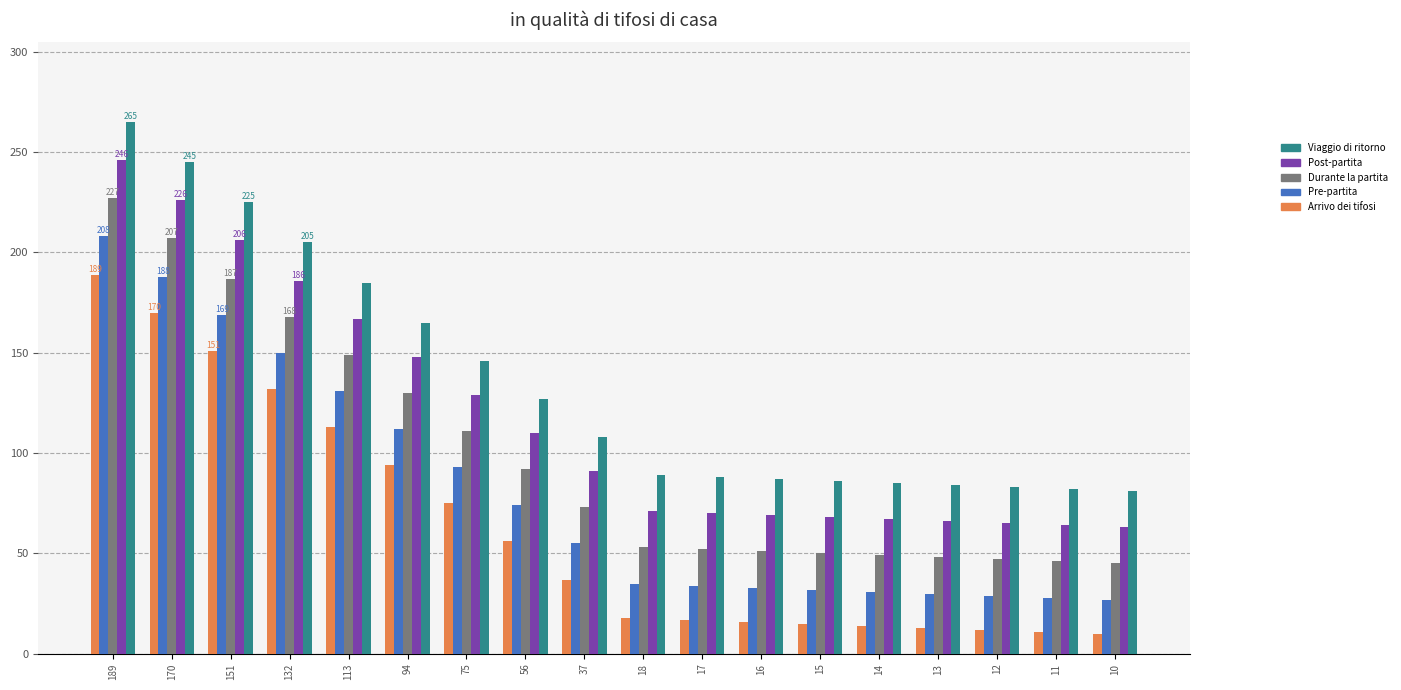

What is the maximum value shown in the chart?

265